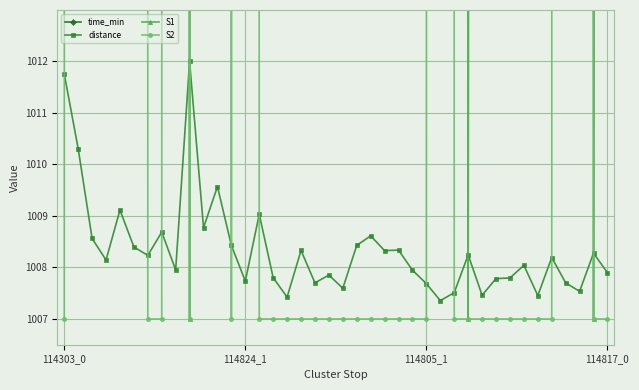

True or false: S2 has a value of 395.8 at 12.

False